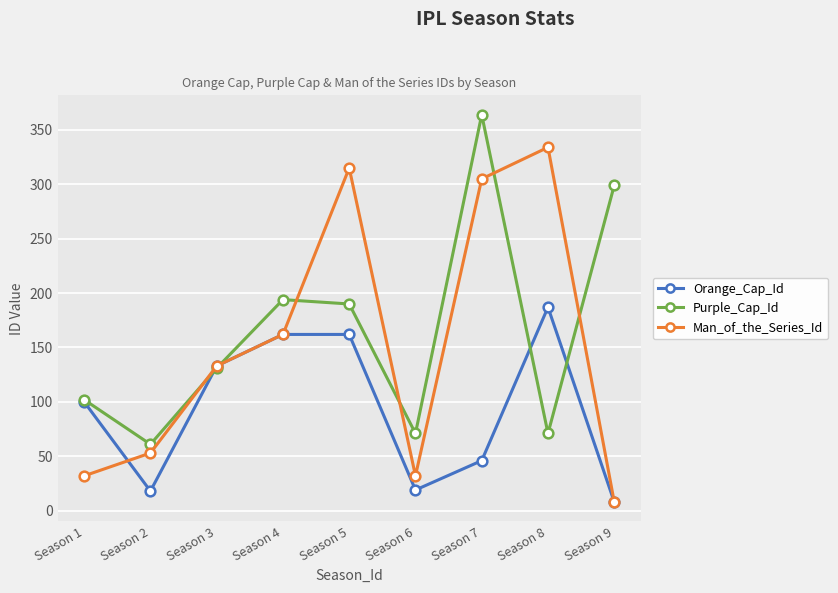

The value of Orange_Cap_Id at Season 9 is 8. True or false?

True